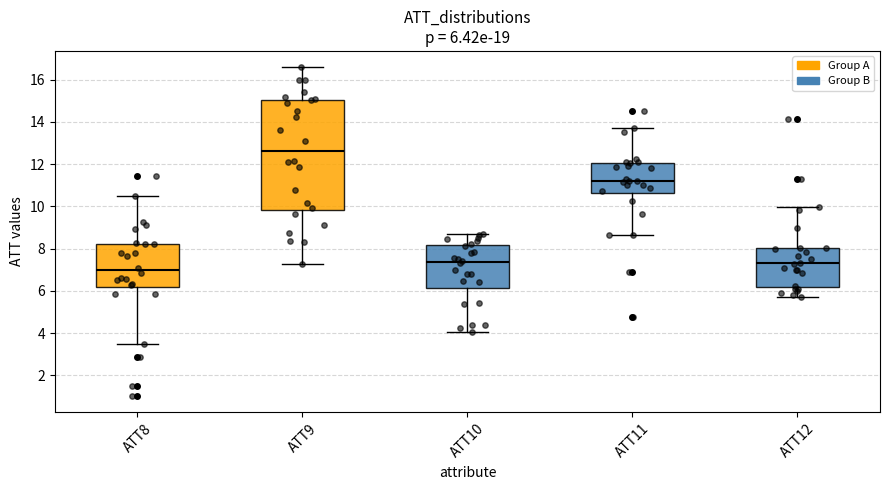

Which box has the lowest median line?

ATT8